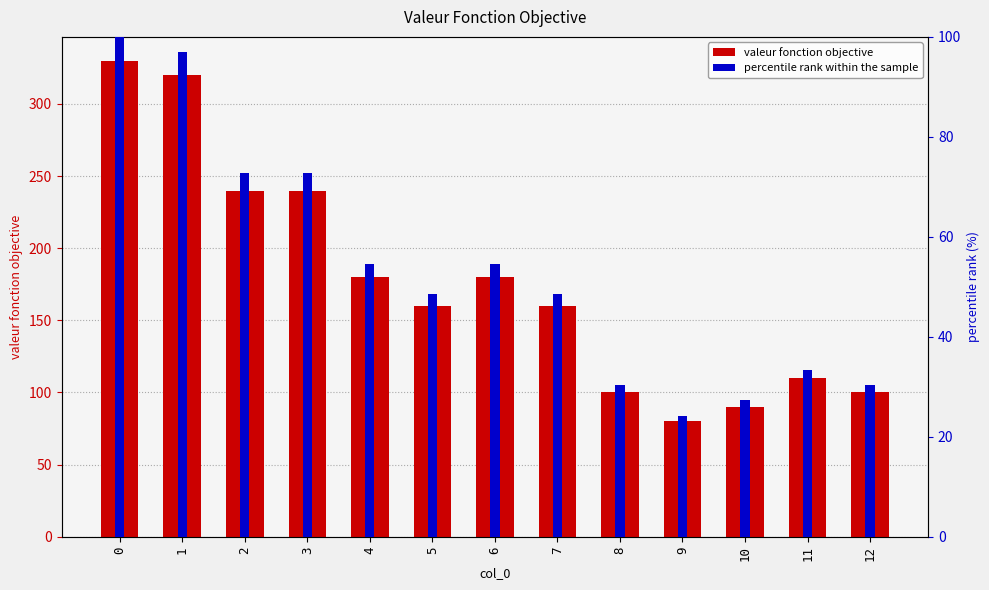

What is the spread (max minus min) of values at 1?

223.0